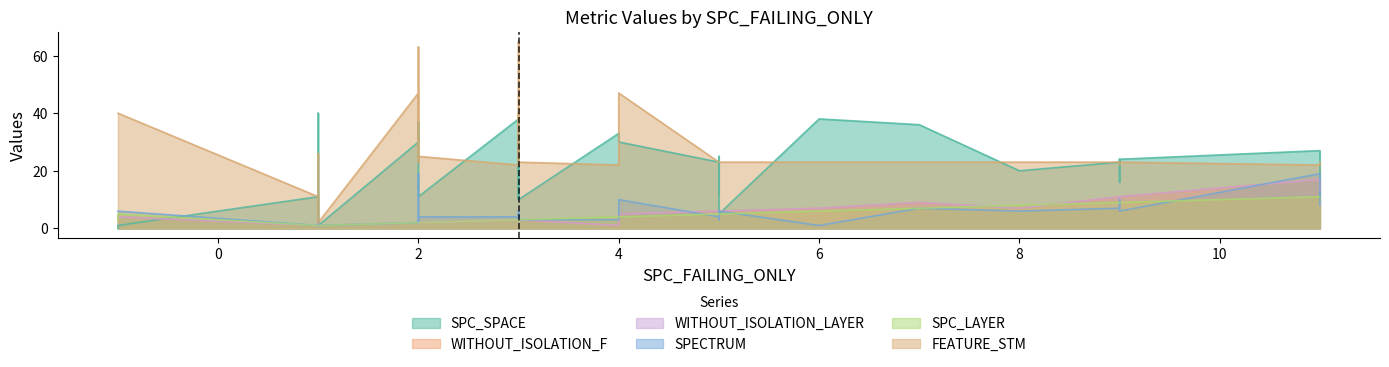

How many data points in WITHOUT_ISOLATION_LAYER are above 3?

18